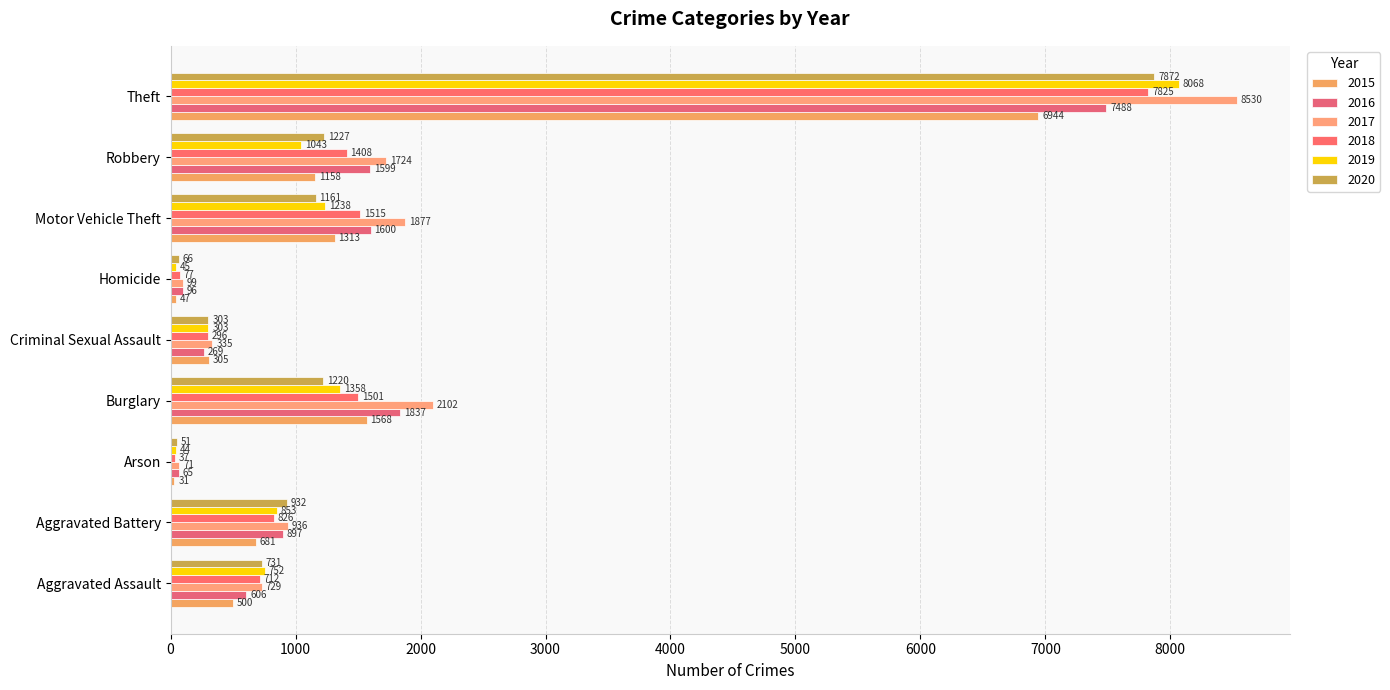

Reading left to right, what are all the values shown in this chart?

2015: Aggravated Assault=500	Aggravated Battery=681	Arson=31	Burglary=1568	Criminal Sexual Assault=305	Homicide=47	Motor Vehicle Theft=1313	Robbery=1158	Theft=6944
2016: Aggravated Assault=606	Aggravated Battery=897	Arson=65	Burglary=1837	Criminal Sexual Assault=269	Homicide=96	Motor Vehicle Theft=1600	Robbery=1599	Theft=7488
2017: Aggravated Assault=729	Aggravated Battery=936	Arson=71	Burglary=2102	Criminal Sexual Assault=335	Homicide=99	Motor Vehicle Theft=1877	Robbery=1724	Theft=8530
2018: Aggravated Assault=712	Aggravated Battery=826	Arson=37	Burglary=1501	Criminal Sexual Assault=296	Homicide=77	Motor Vehicle Theft=1515	Robbery=1408	Theft=7825
2019: Aggravated Assault=752	Aggravated Battery=853	Arson=44	Burglary=1358	Criminal Sexual Assault=303	Homicide=45	Motor Vehicle Theft=1238	Robbery=1043	Theft=8068
2020: Aggravated Assault=731	Aggravated Battery=932	Arson=51	Burglary=1220	Criminal Sexual Assault=303	Homicide=66	Motor Vehicle Theft=1161	Robbery=1227	Theft=7872